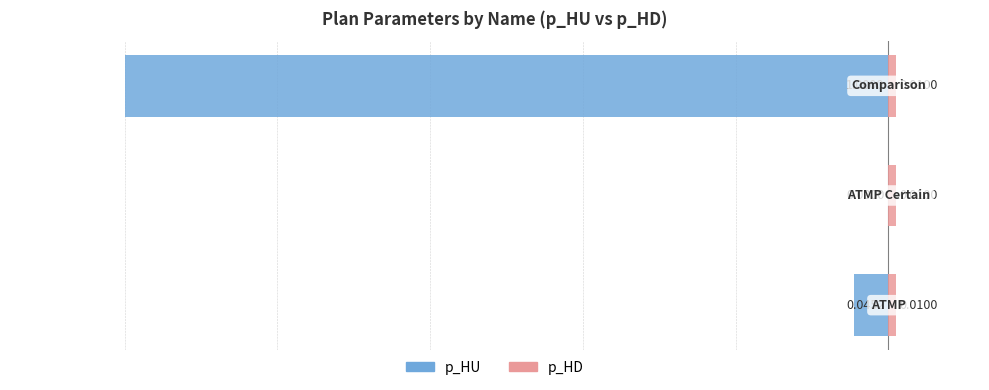

Does the chart contain stacked bars?

No